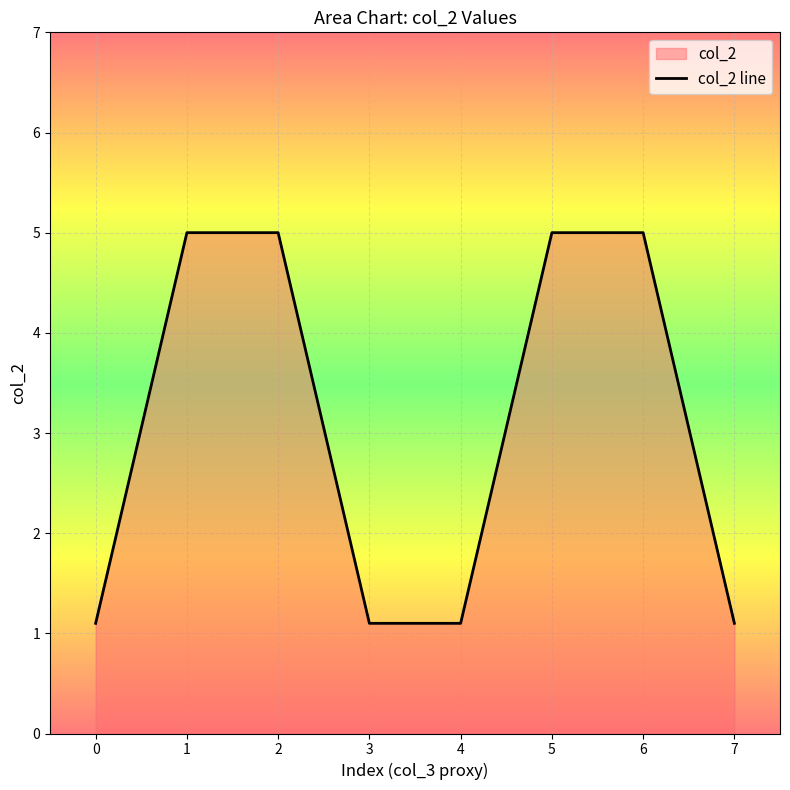

How many lines are shown in the chart?

1